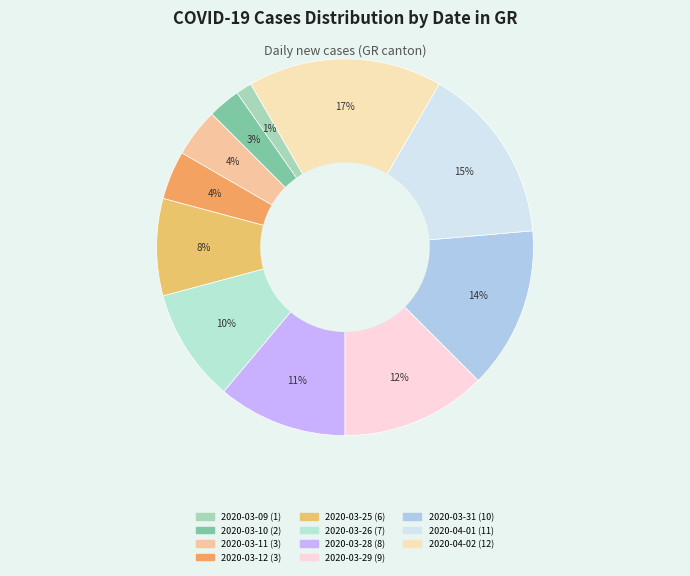

Which slice is the smallest?

2020-03-09